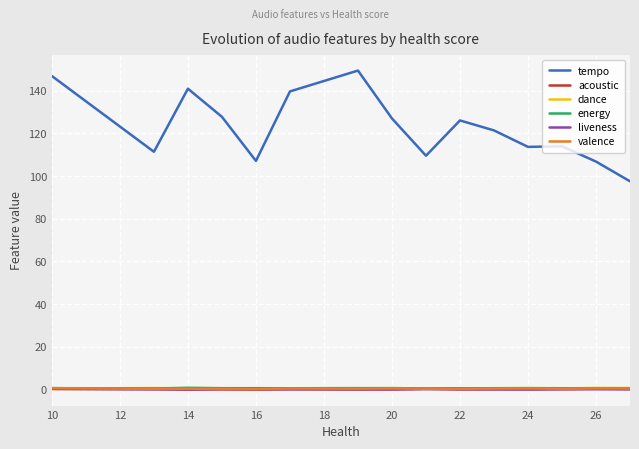

True or false: acoustic and tempo cross at least once.

False